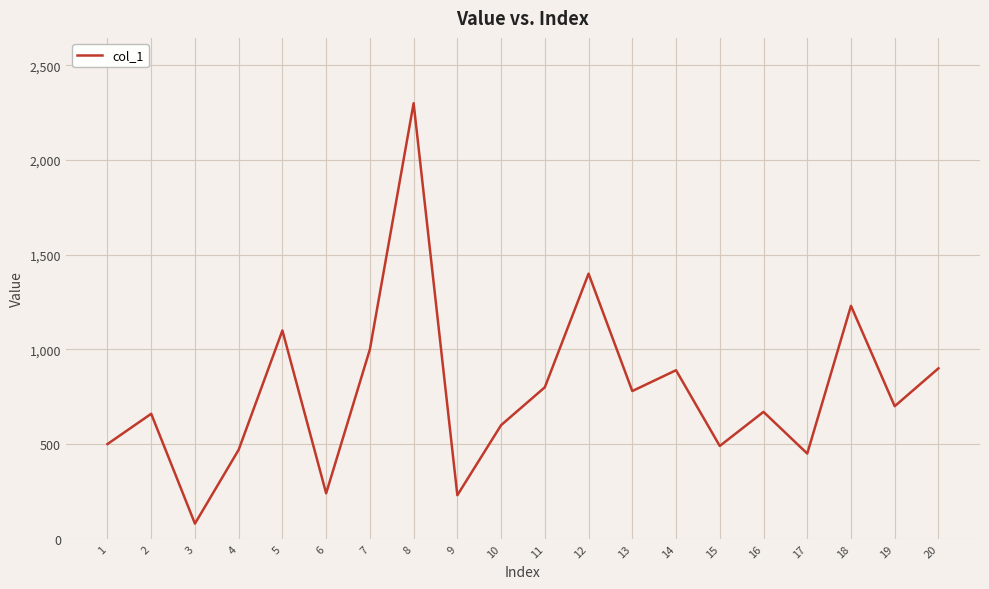

Where is the data nearest to the value 1190?

18